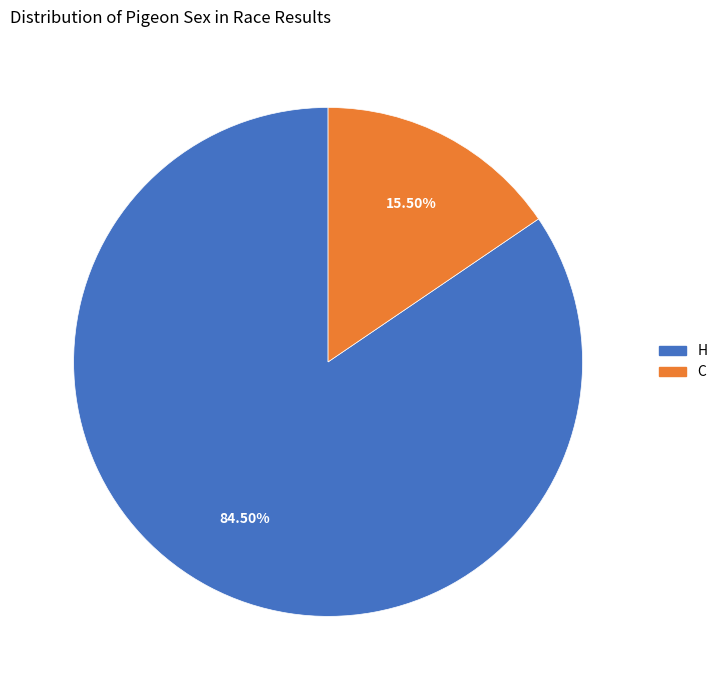

Which slice is the smallest?

C